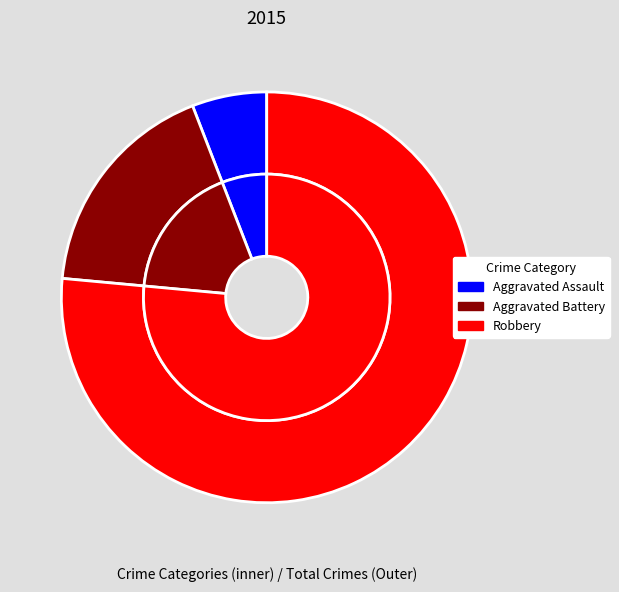

Rank the categories by value from lowest to highest.

Aggravated Assault, Aggravated Battery, Robbery